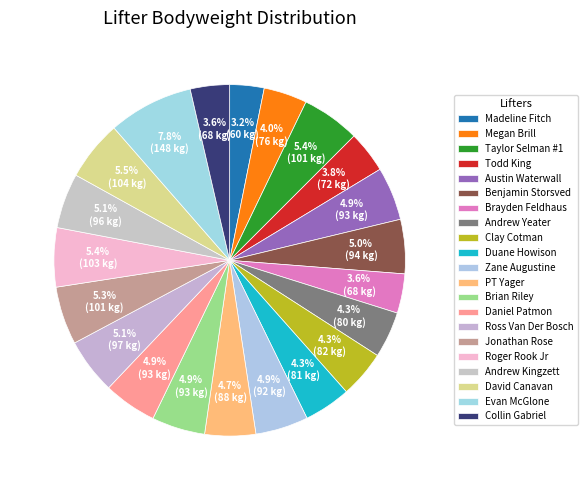

To the nearest percent, what percentage of the pie is Benjamin Storsved?

5%